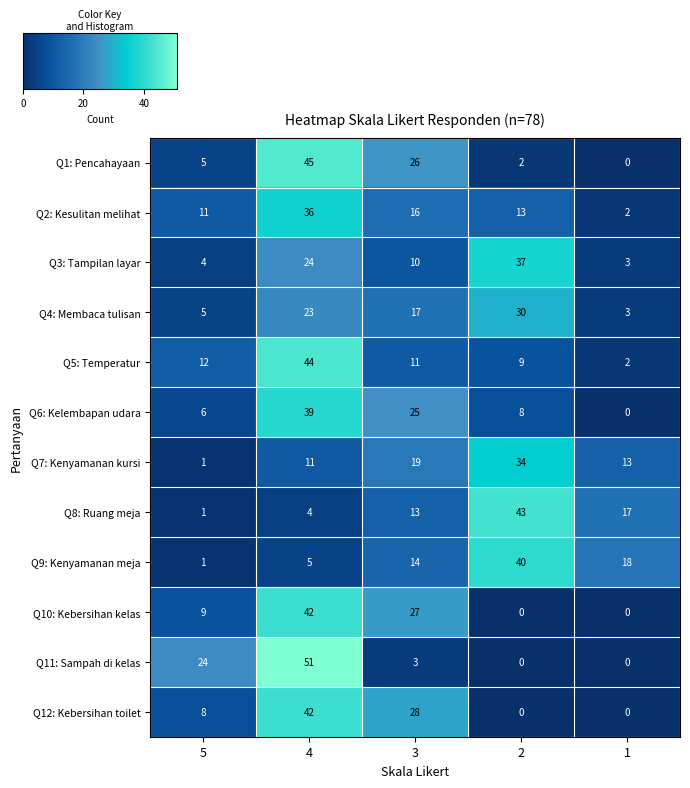

List the labels in order of Q7: Kenyamanan kursi value, largest first.

2, 3, 1, 4, 5